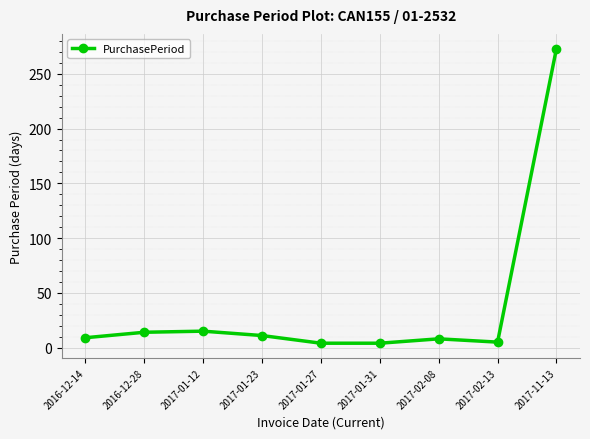

Is it true that the value at 2017-01-12 is 15?

True